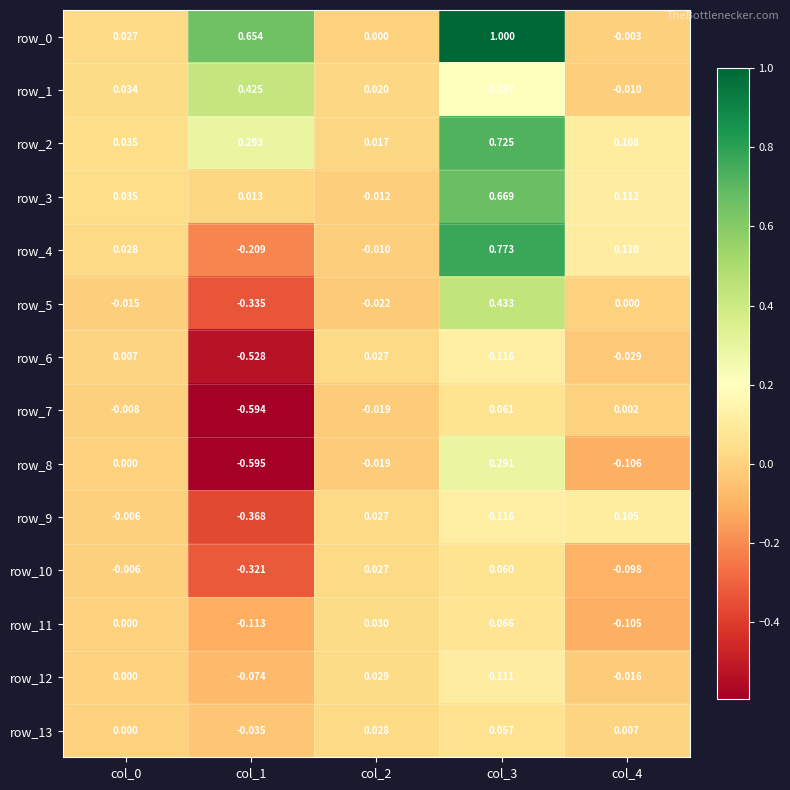

Which category has the lowest value across all series?

col_1